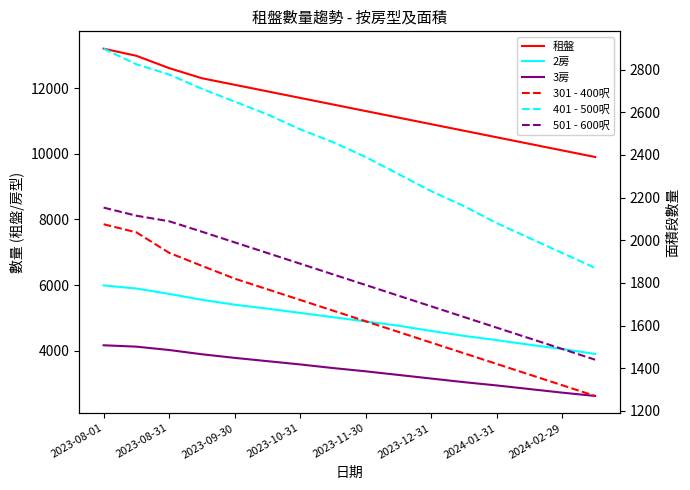

Which series has the largest total across all categories?

租盤